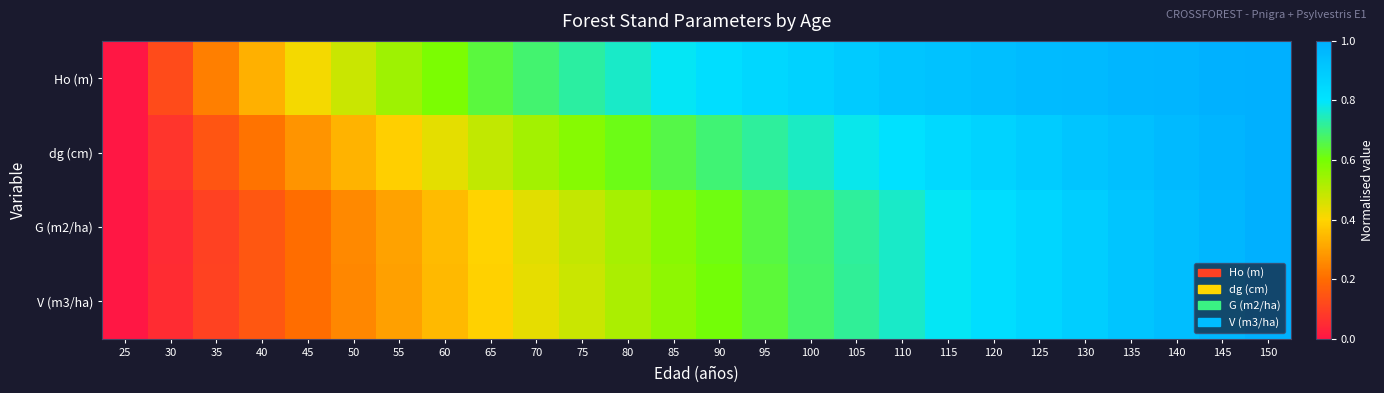

At how many categories does at least one series exceed 0?

25